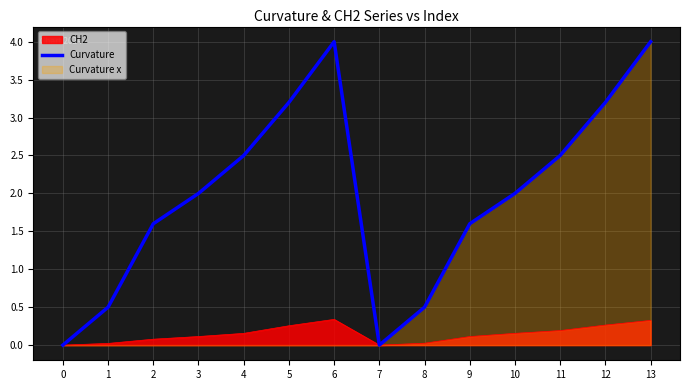

Is it true that the value at 5 is 3.2?

True